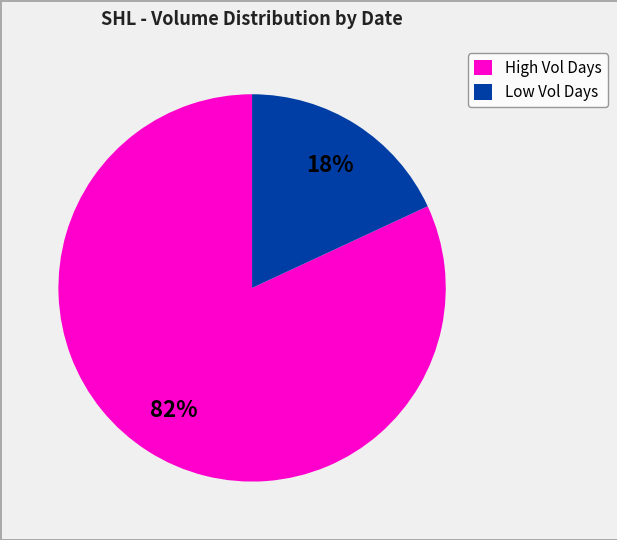

What is the largest slice in the pie chart?

High Vol Days